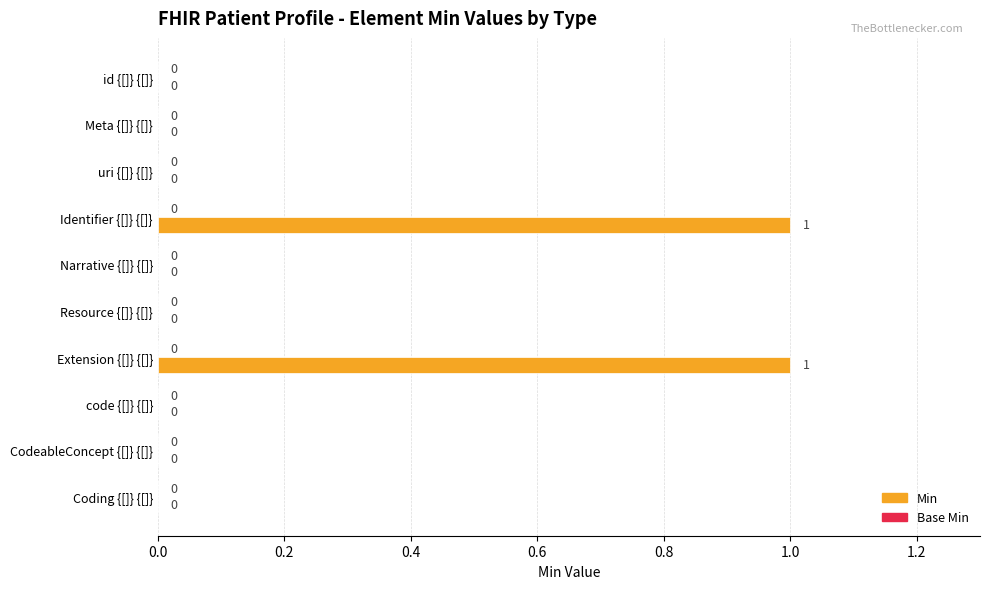

True or false: the data shows 0 at Narrative {[]} {[]}.

True